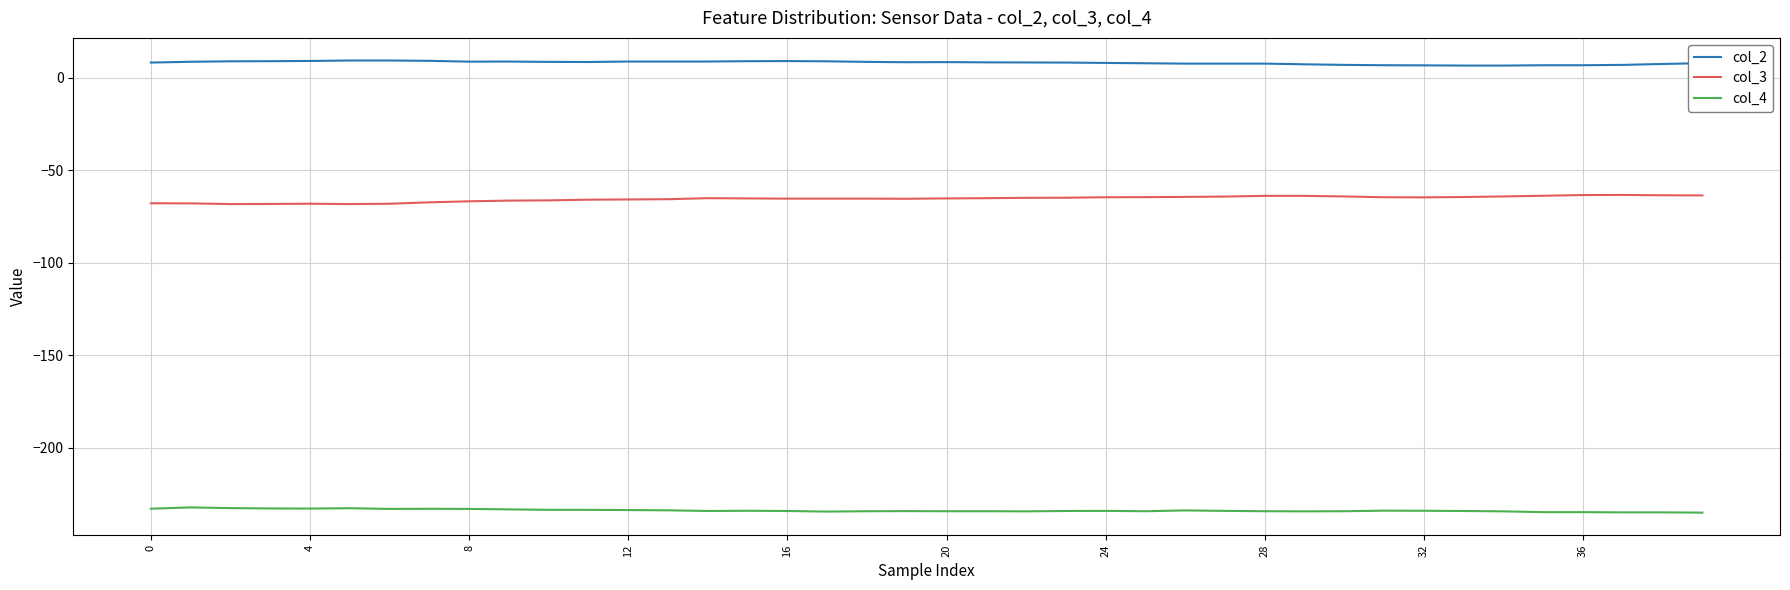

What is the highest value of the col_3 series?

-63.4